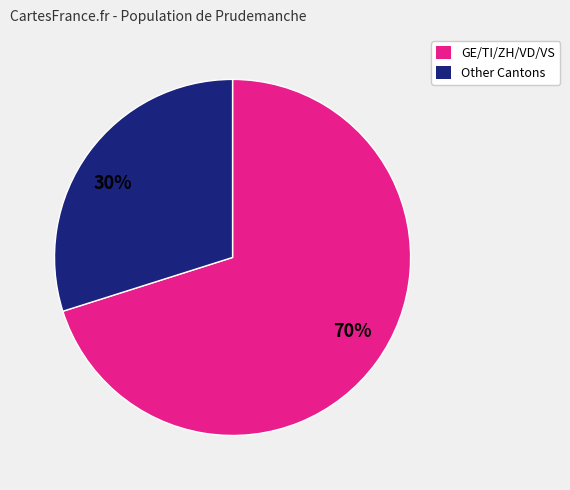

The 70% slice represents 58% of the pie. True or false?

False